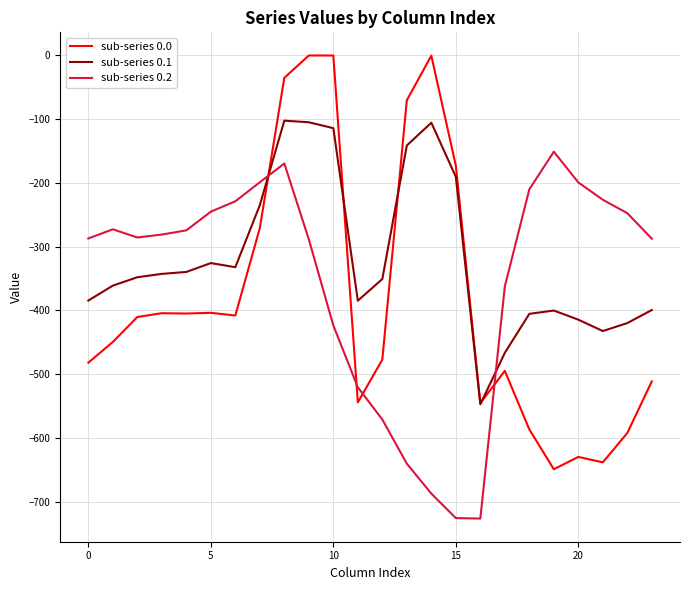

True or false: sub-series 0.0 and sub-series 0.2 cross at least once.

True